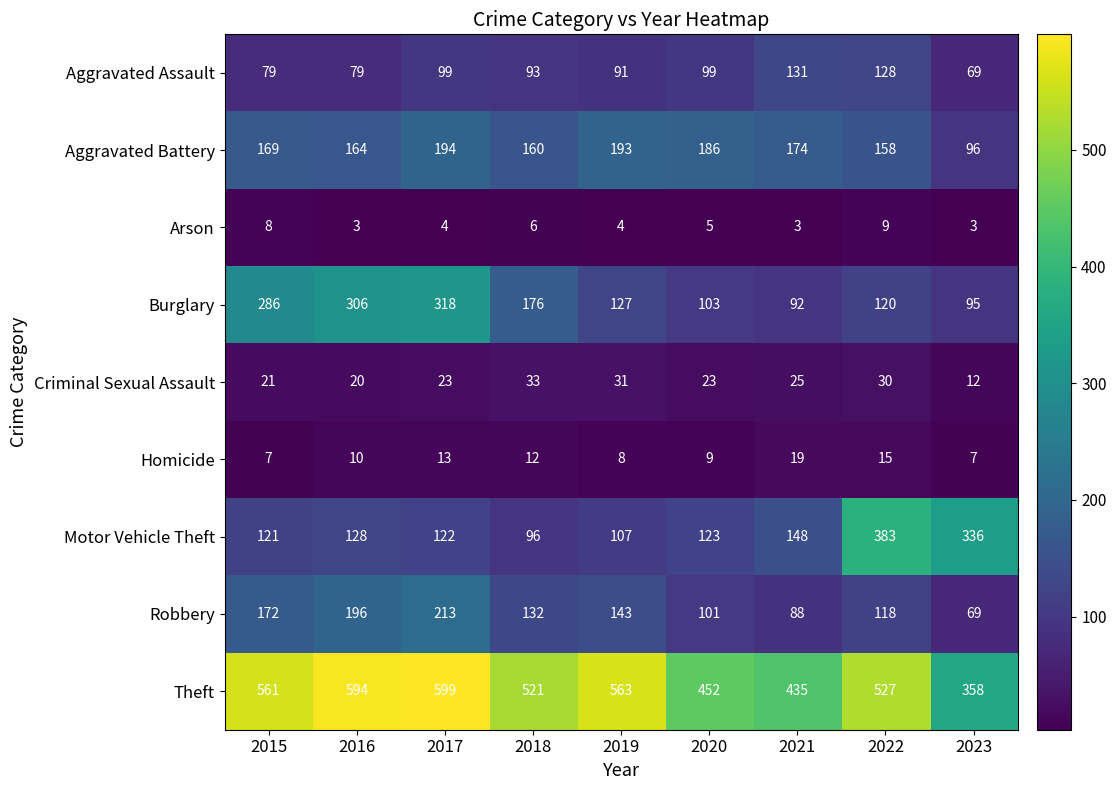

At 2015, list the series in order from smallest to largest.

Homicide, Arson, Criminal Sexual Assault, Aggravated Assault, Motor Vehicle Theft, Aggravated Battery, Robbery, Burglary, Theft